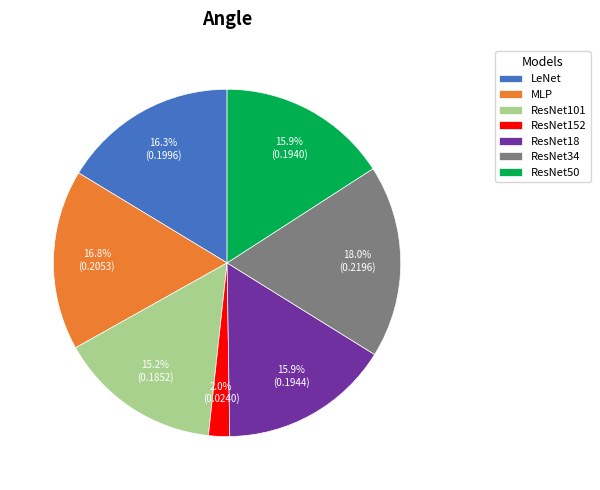

To the nearest percent, what portion does ResNet18 represent?

16%